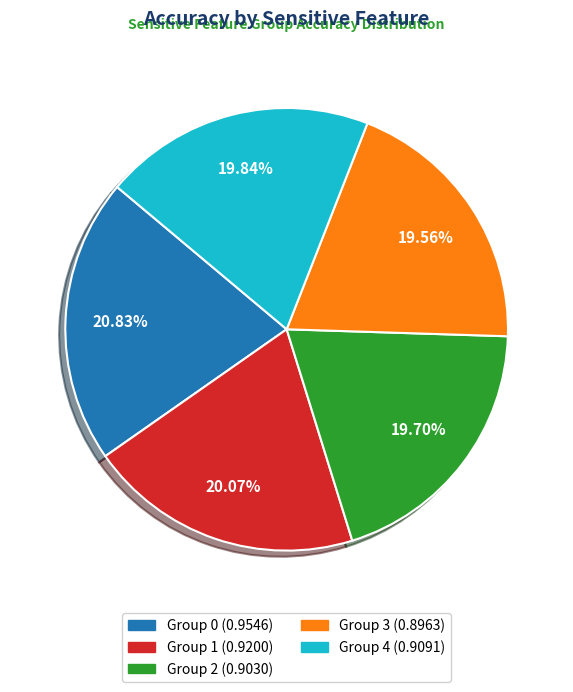

Is there a majority slice in this chart?

No